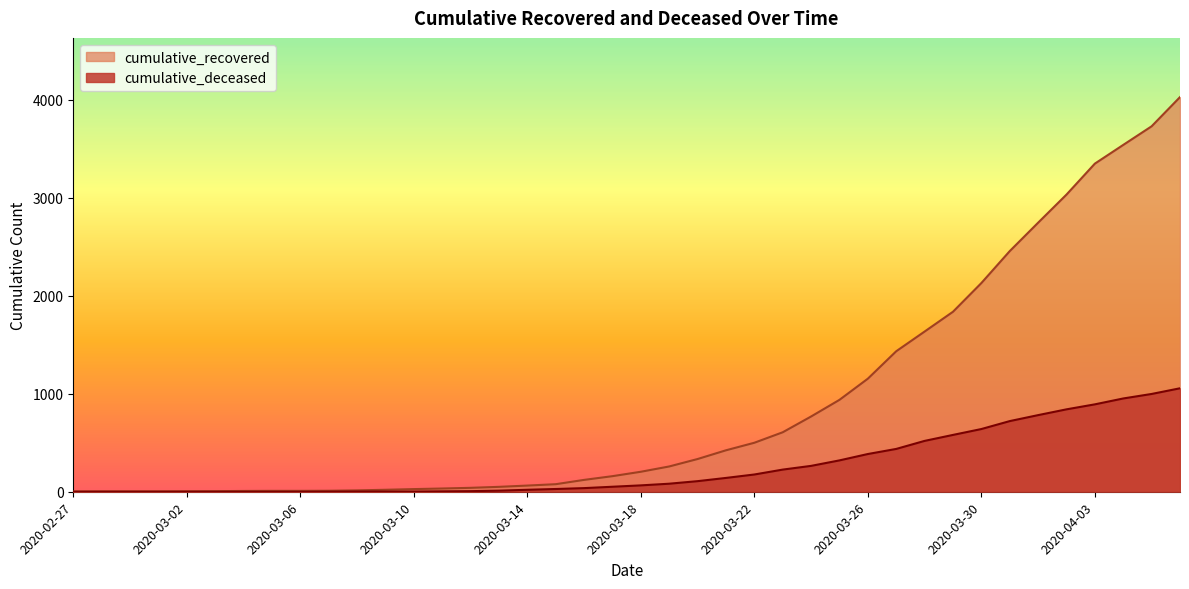

True or false: cumulative_recovered and cumulative_deceased cross at least once.

False